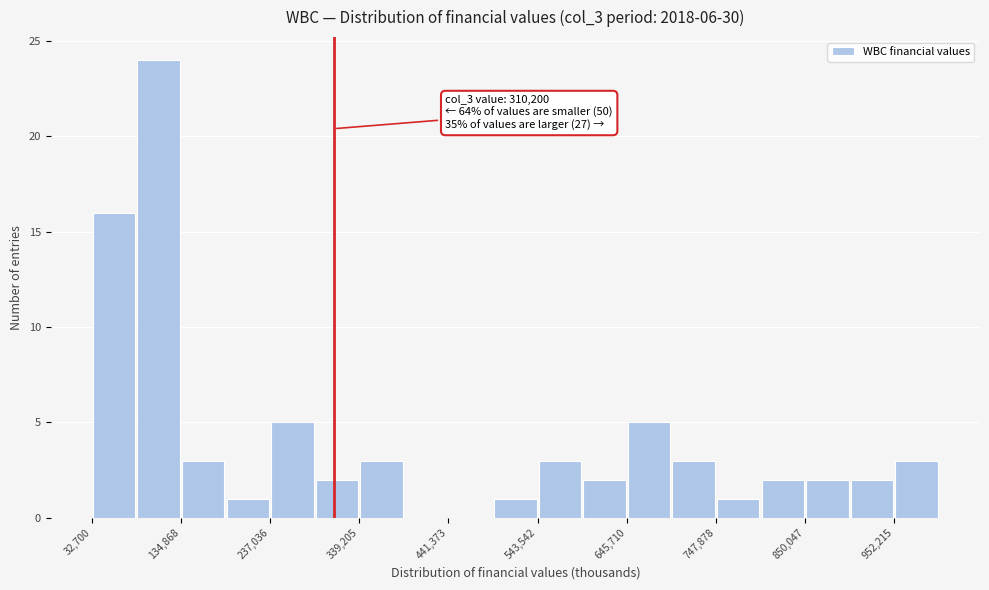

Read against the x-axis, roughly where is the centre of the tallest bar?

100000